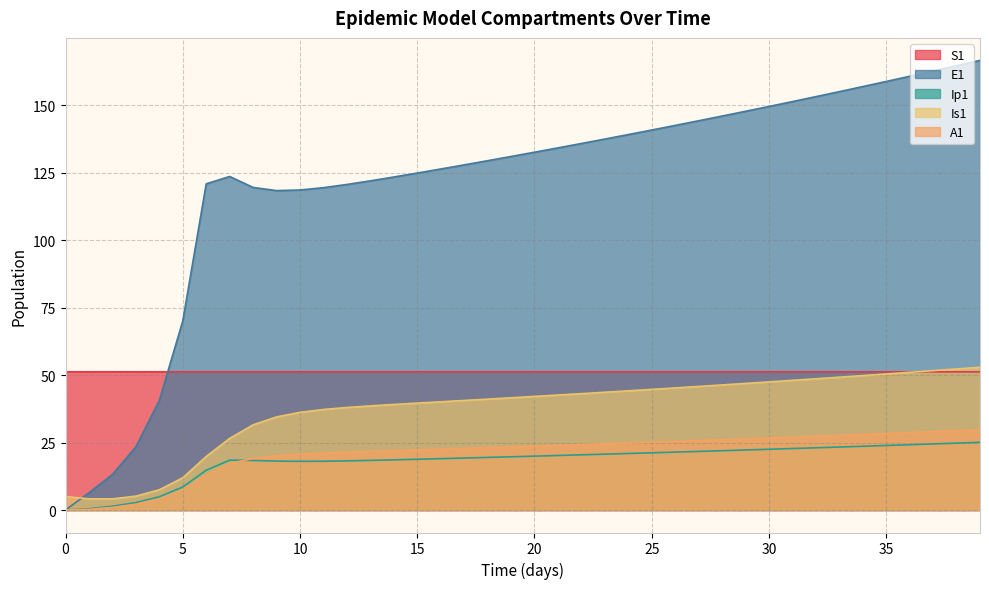

Where do A1 and Ip1 first cross each other?

7 and 8